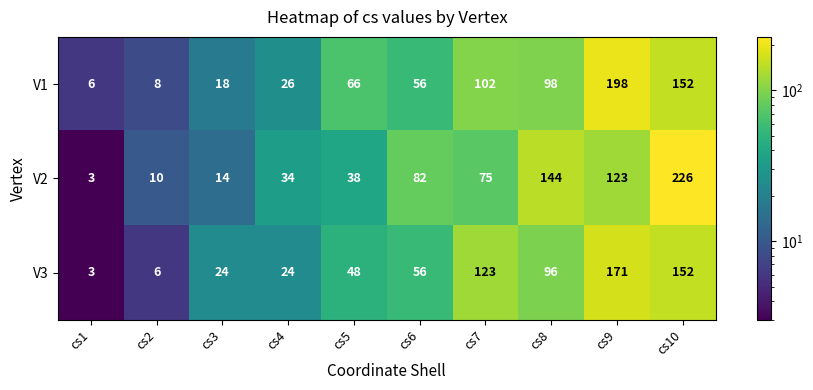

Reading left to right, list all the values displayed in this chart.

V1: cs1=6	cs2=8	cs3=18	cs4=26	cs5=66	cs6=56	cs7=102	cs8=98	cs9=198	cs10=152
V2: cs1=3	cs2=10	cs3=14	cs4=34	cs5=38	cs6=82	cs7=75	cs8=144	cs9=123	cs10=226
V3: cs1=3	cs2=6	cs3=24	cs4=24	cs5=48	cs6=56	cs7=123	cs8=96	cs9=171	cs10=152